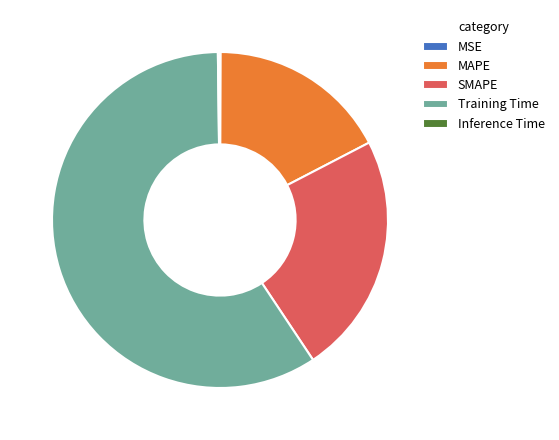

Does SMAPE represent more than half of the total?

No